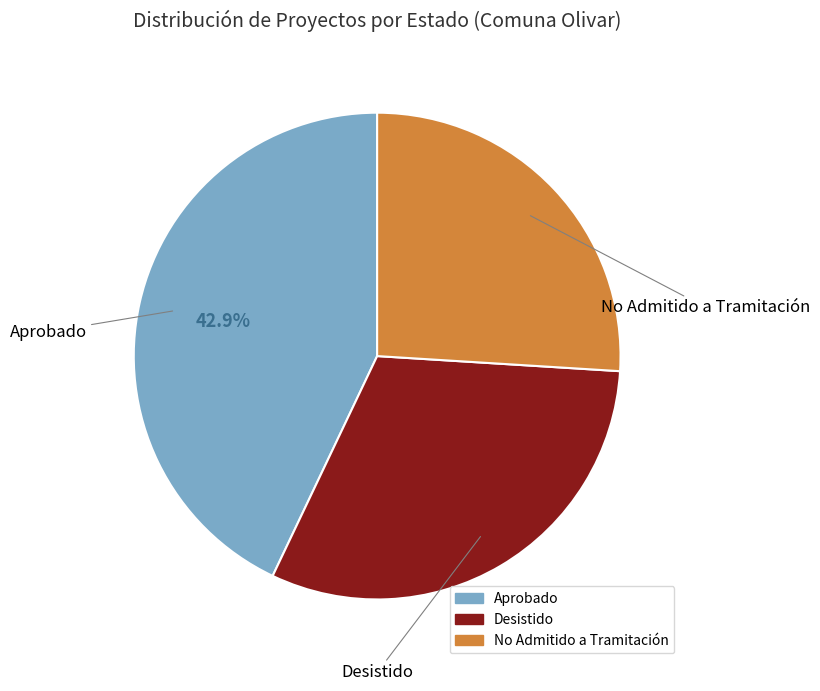

Which slice is the smallest?

No Admitido a Tramitación